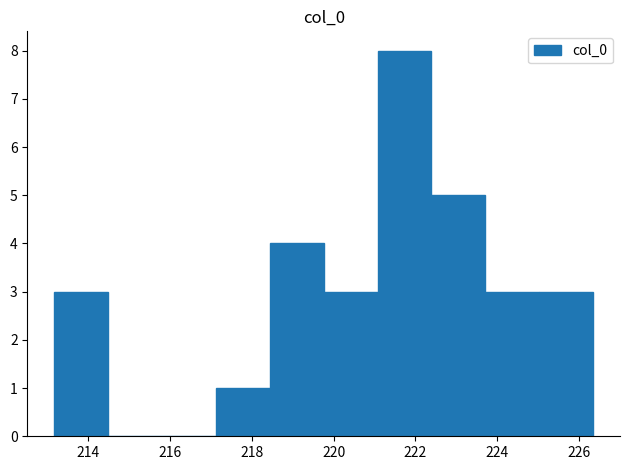

Reading left to right, transcribe this chart: for each bar, give the range it covers on the x-axis and its height. Neither the bar edges nor the heights are printed on the chart, so give them approximately, as read against the axes.

213.2 to 214.4: 3
214.4 to 215.8: 0
215.8 to 217.2: 0
217.2 to 218.4: 1
218.4 to 219.8: 4
219.8 to 221.0: 3
221.0 to 222.4: 8
222.4 to 223.8: 5
223.8 to 225.0: 3
225.0 to 226.4: 3